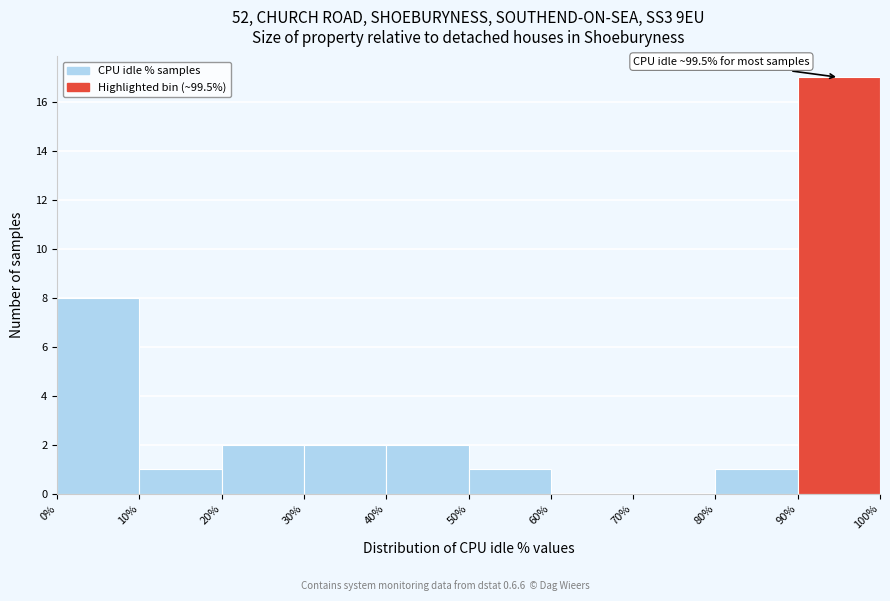

Which range on the x-axis has the tallest bar?

90% to 100%